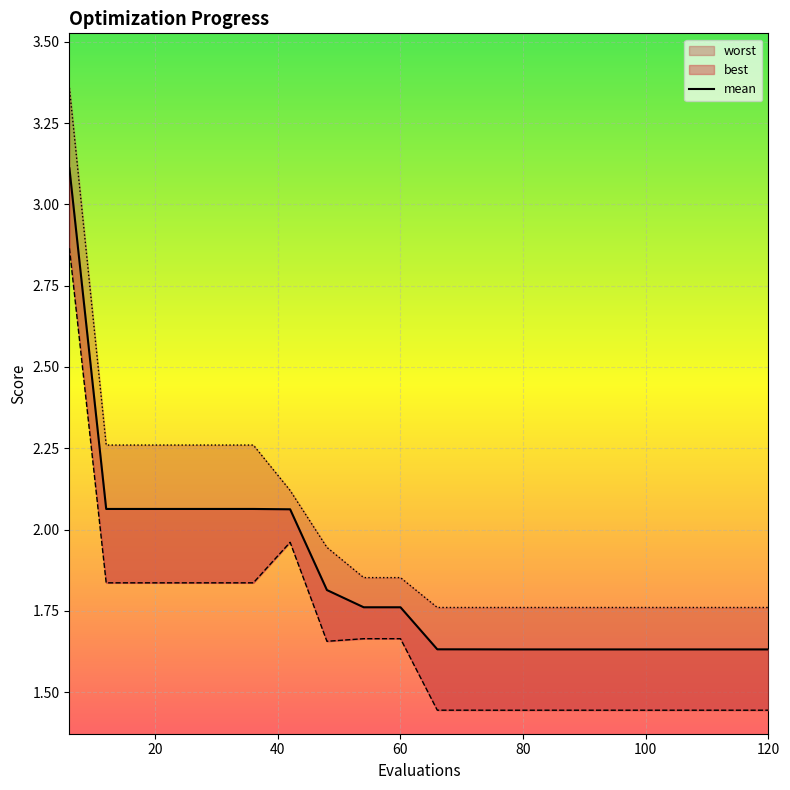

What is the difference between the second highest and minimum values?

0.4